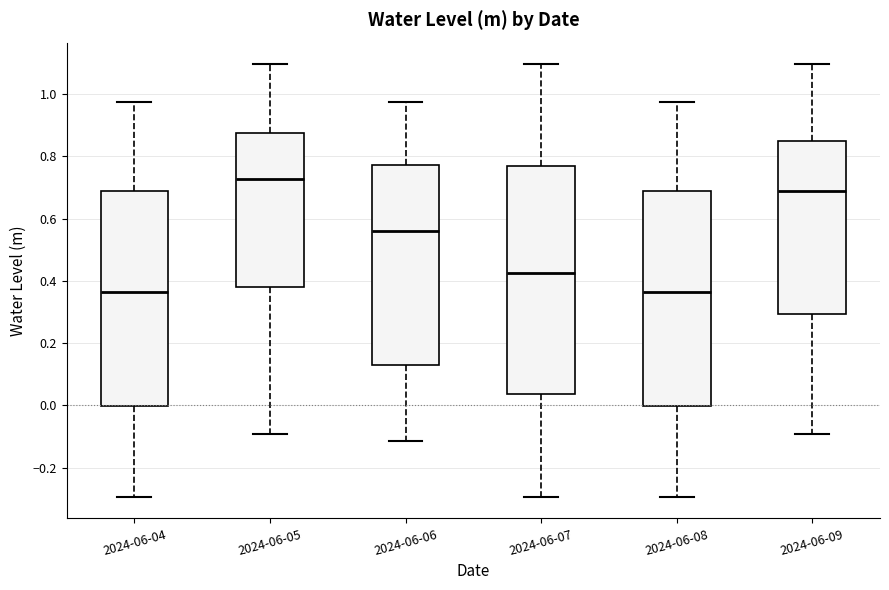

Reading left to right, read every box against the y-axis: the position of its median line, the range the box covers, and the ends of its whiskers. The values are not printed on the chart, so give them approximately, as read against the axis.

2024-06-04: median 0.36, box 0.00 to 0.68, whiskers -0.30 to 0.98
2024-06-05: median 0.72, box 0.38 to 0.88, whiskers -0.10 to 1.10
2024-06-06: median 0.56, box 0.14 to 0.78, whiskers -0.12 to 0.98
2024-06-07: median 0.42, box 0.04 to 0.76, whiskers -0.30 to 1.10
2024-06-08: median 0.36, box 0.00 to 0.68, whiskers -0.30 to 0.98
2024-06-09: median 0.68, box 0.30 to 0.84, whiskers -0.10 to 1.10